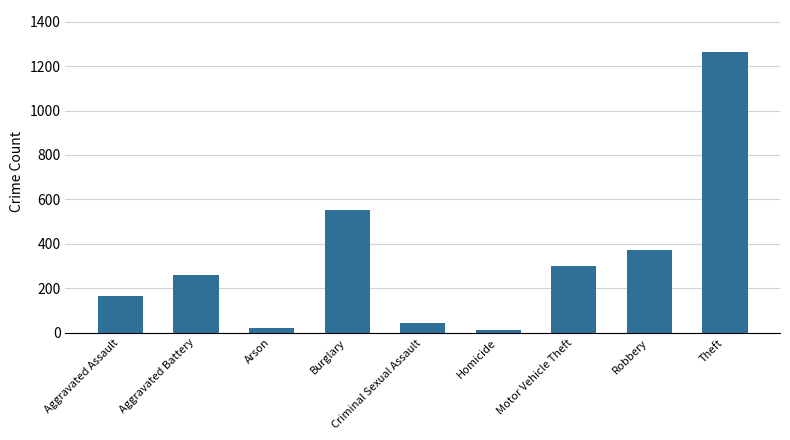

What position from the right is Aggravated Battery?

8